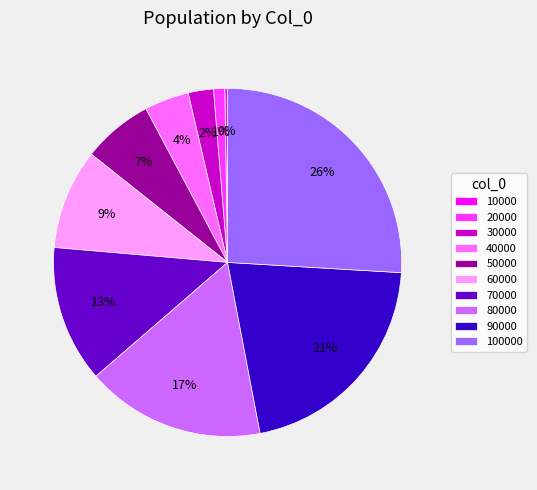

The 60000 slice represents 9% of the pie. True or false?

True